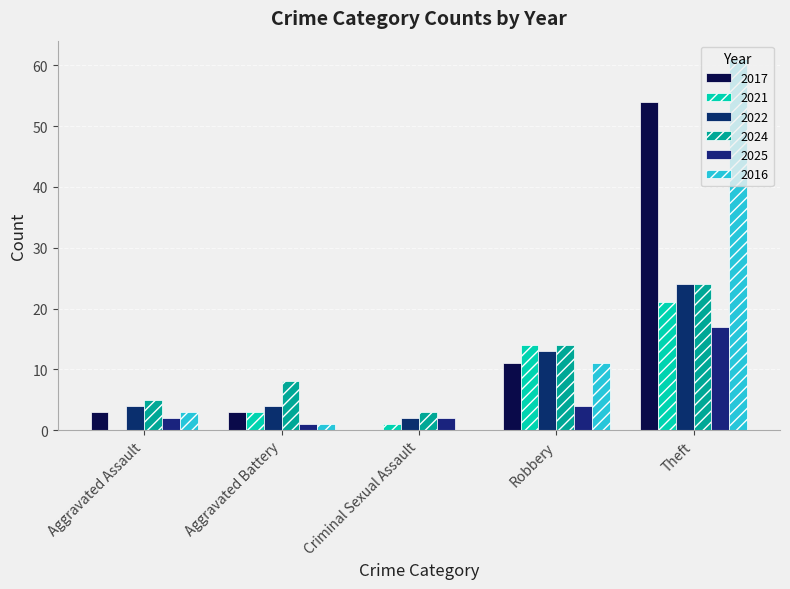

Which series has the widest spread of values?

2016